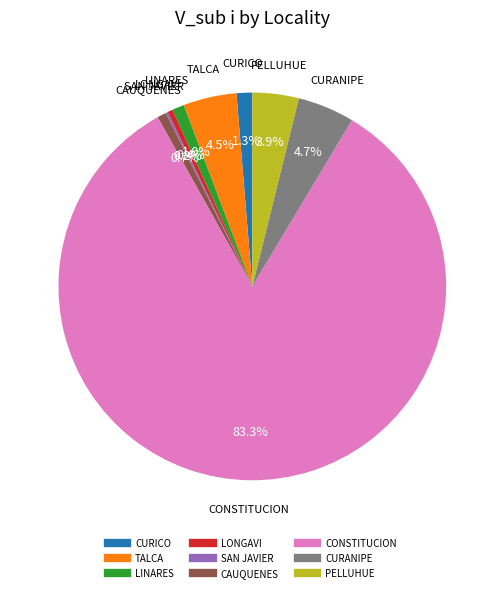

Is it true that CONSTITUCION is 83% of the pie?

True